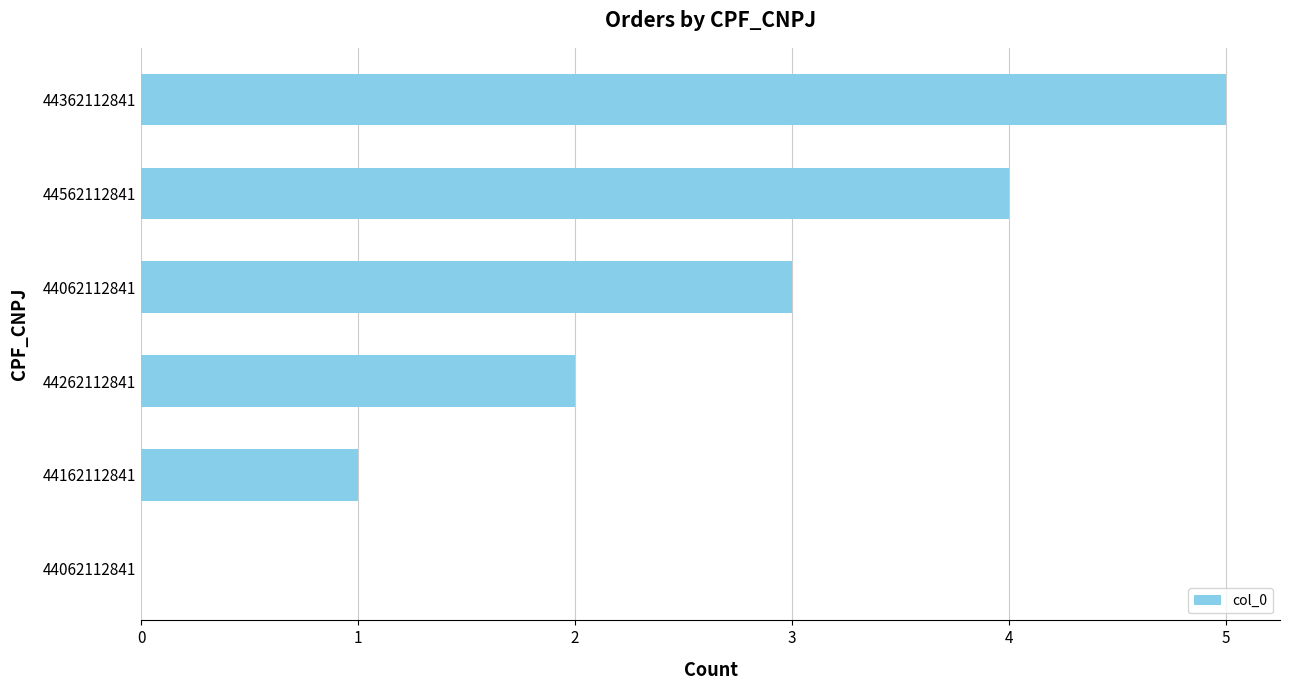

How many series are shown in this chart?

1